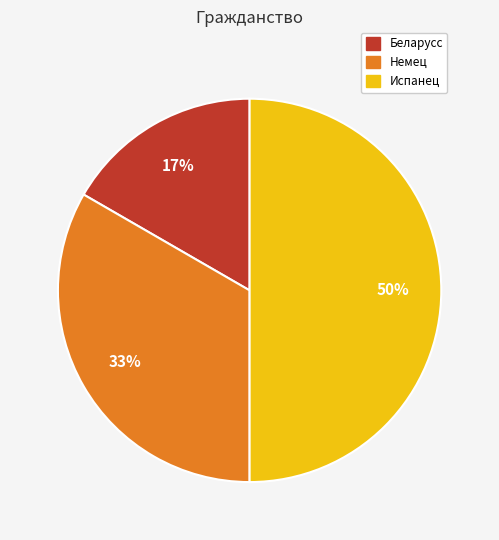

To the nearest percent, what is the combined percentage of Испанец and Немец?

83%